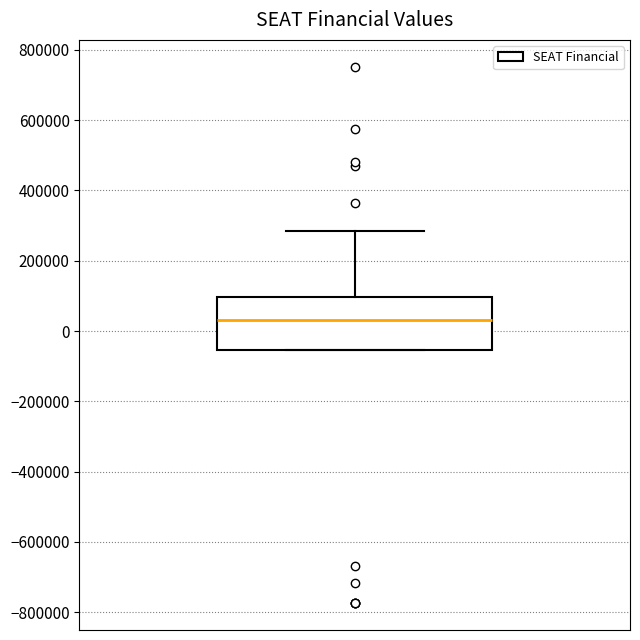

Where is the upper edge of the box on the y-axis? The values are not printed on the chart, so give them approximately, as read against the axis.

100000